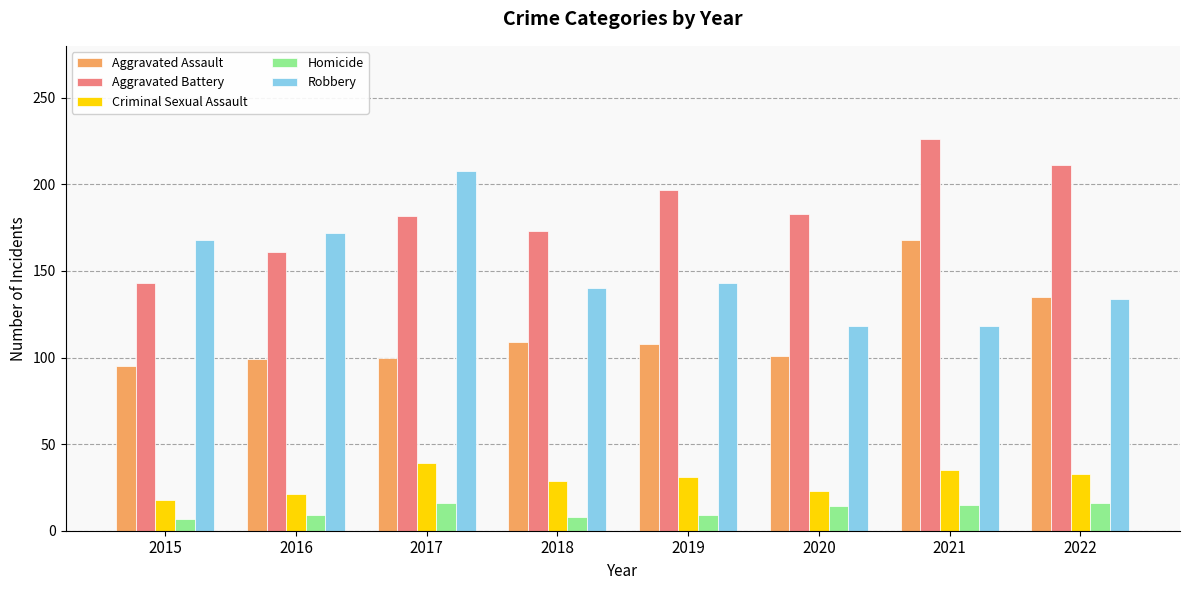

What is the sum of the Robbery values at 2022 and 2015?

302